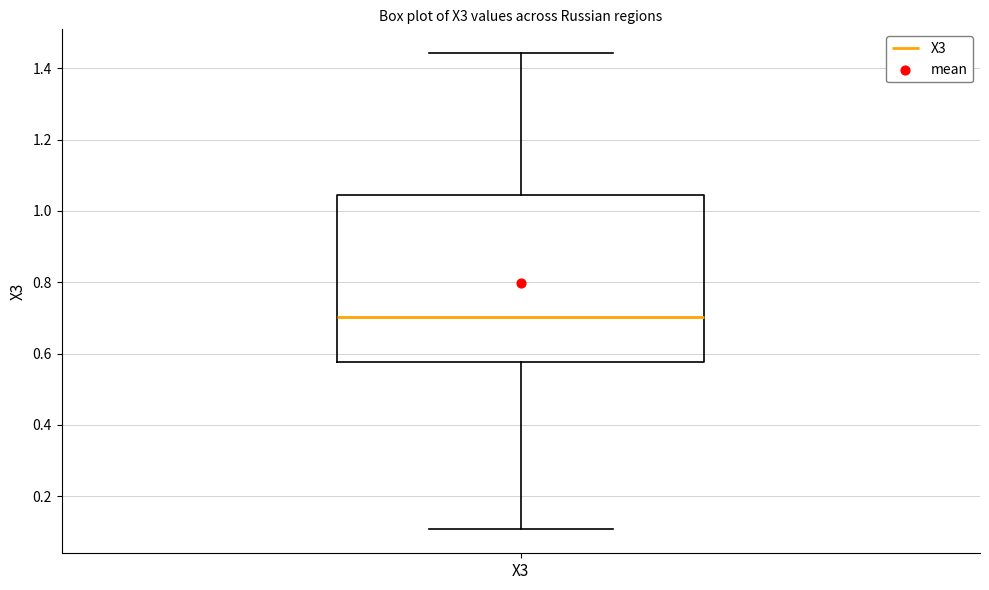

Where does the median line of the box for X3 sit on the y-axis? The values are not printed on the chart, so give them approximately, as read against the axis.

0.70